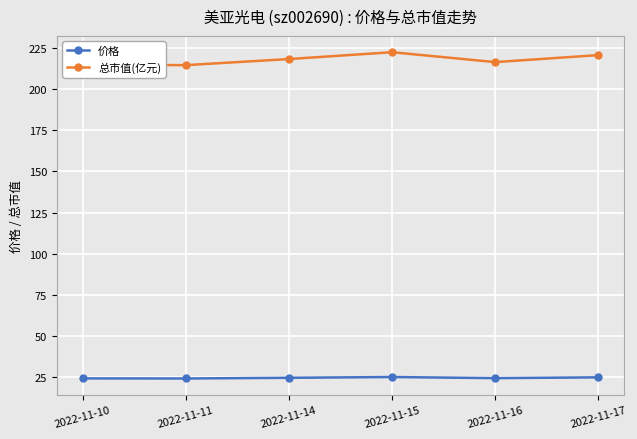

Which category has the highest value across all series?

2022-11-15